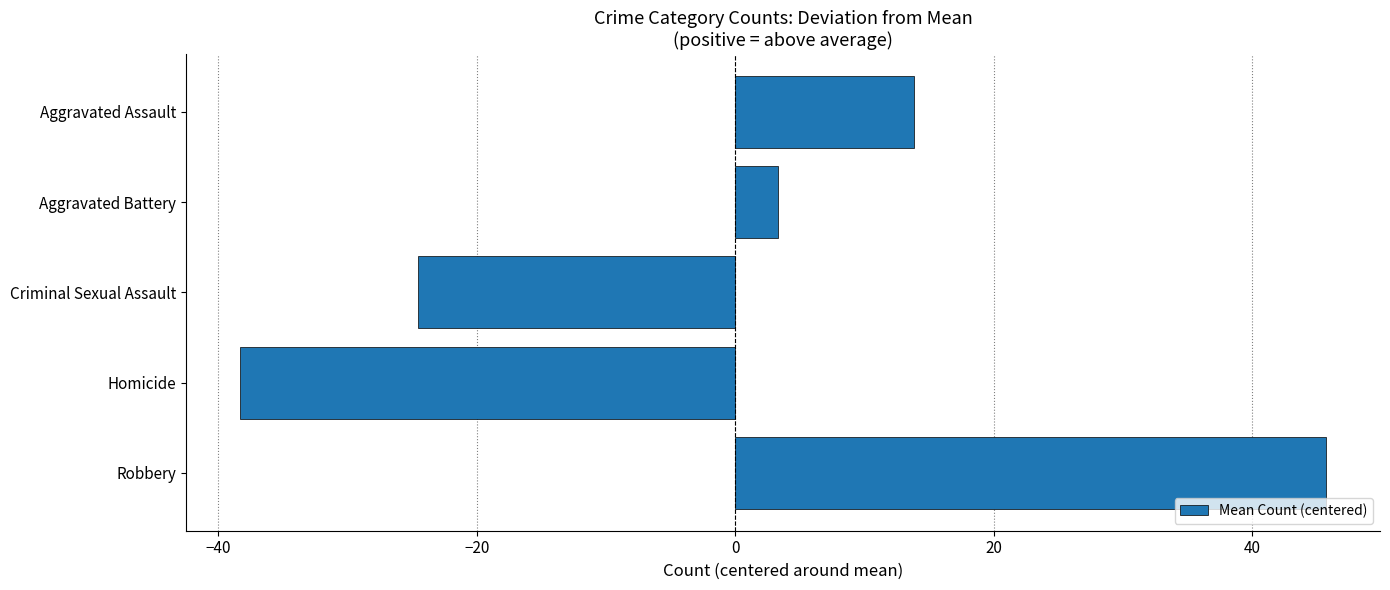

What is the approximate value at Criminal Sexual Assault?

-24.5